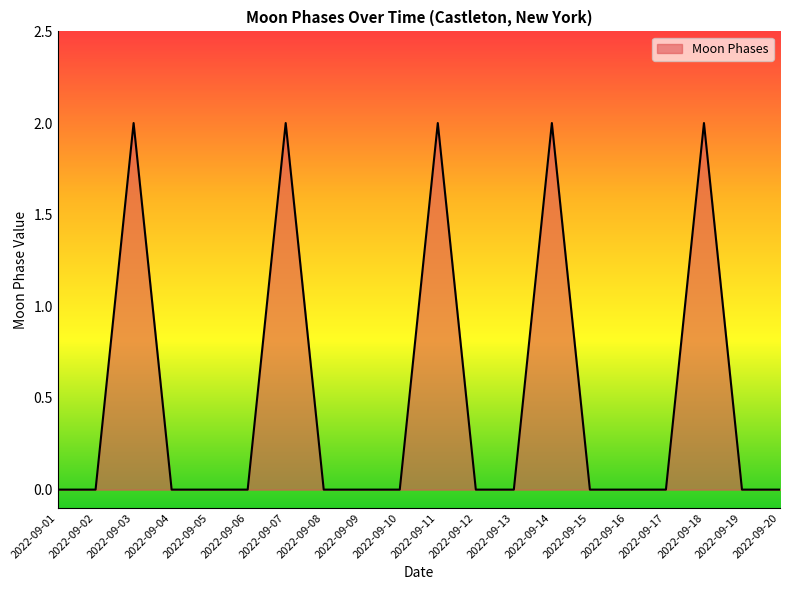

True or false: the data shows -1 at 2022-09-06.

False